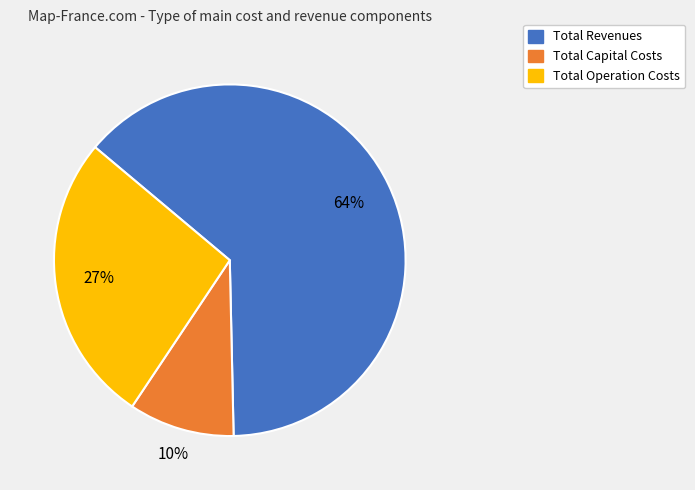

To the nearest percent, what is the average slice percentage?

33%